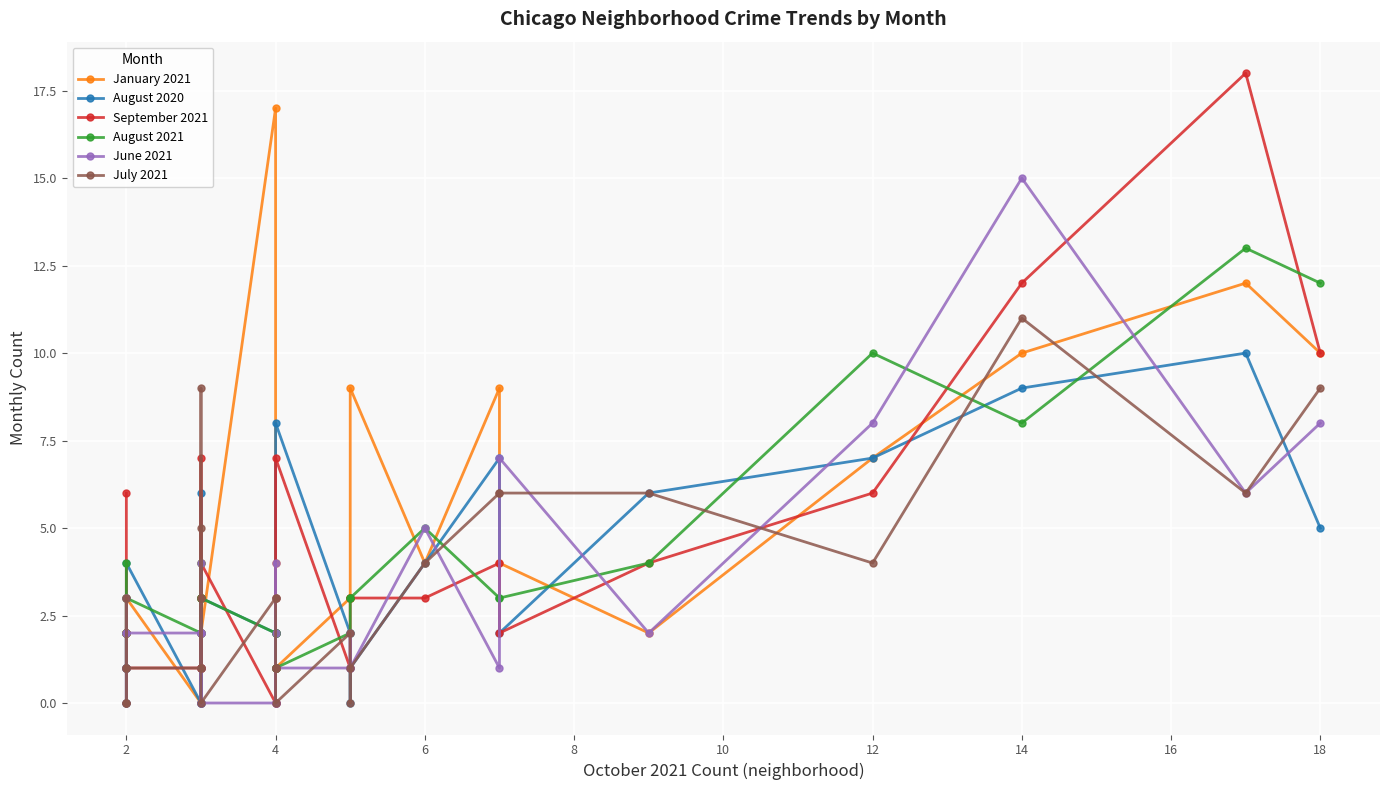

The June 2021 series shows 12 at 18. True or false?

False